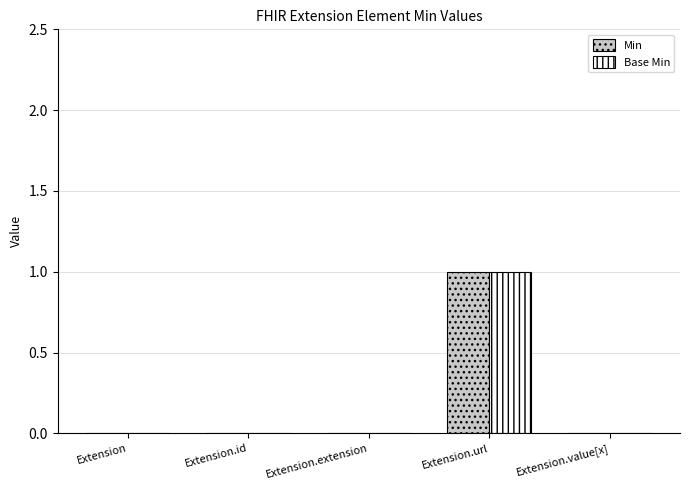

The Base Min series shows 0 at Extension.url. True or false?

False